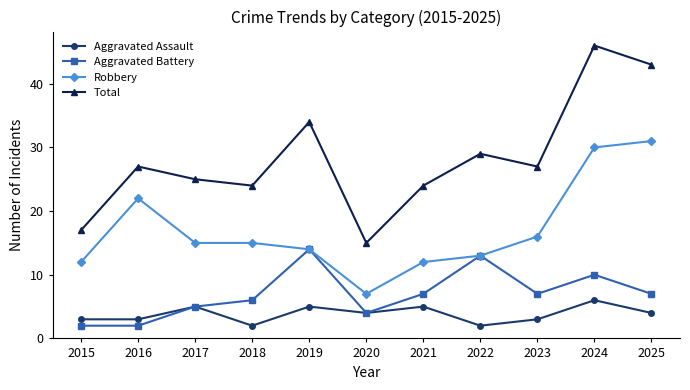

How many lines are shown in the chart?

4